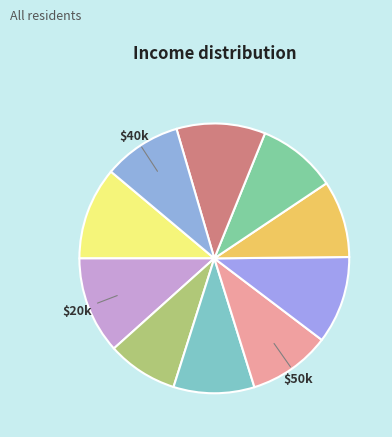

How many segments does this pie chart have?

10